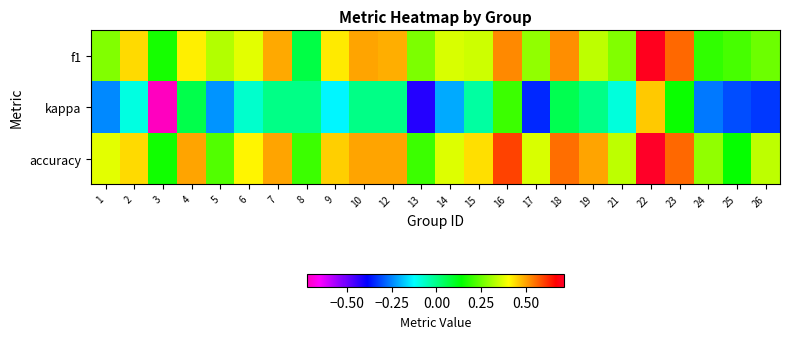

How many data points does each series have?

24